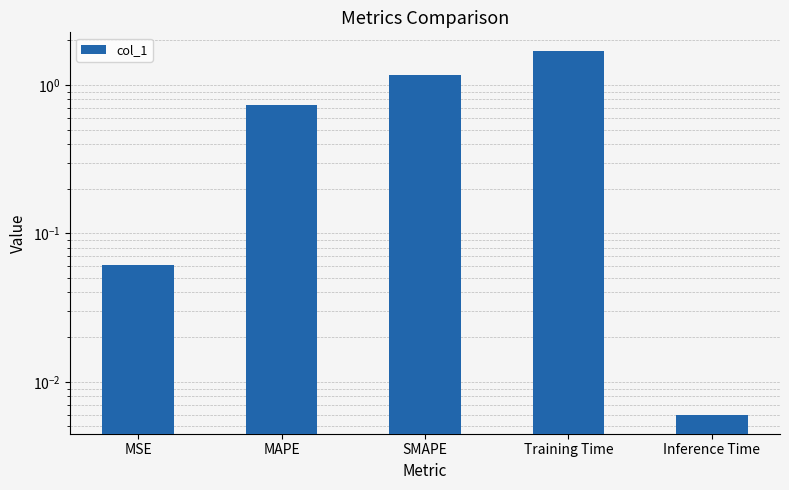

Rank the categories by value from highest to lowest.

Training Time, SMAPE, MAPE, MSE, Inference Time